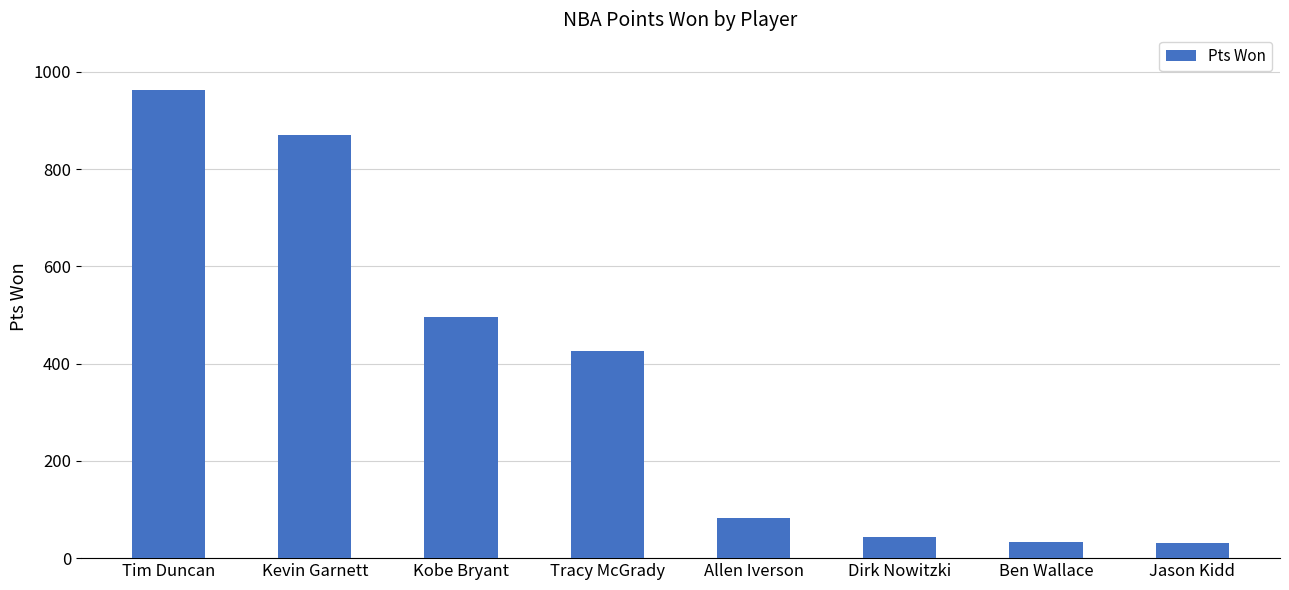

What is the ratio of the value at Dirk Nowitzki to the value at Allen Iverson?

0.5